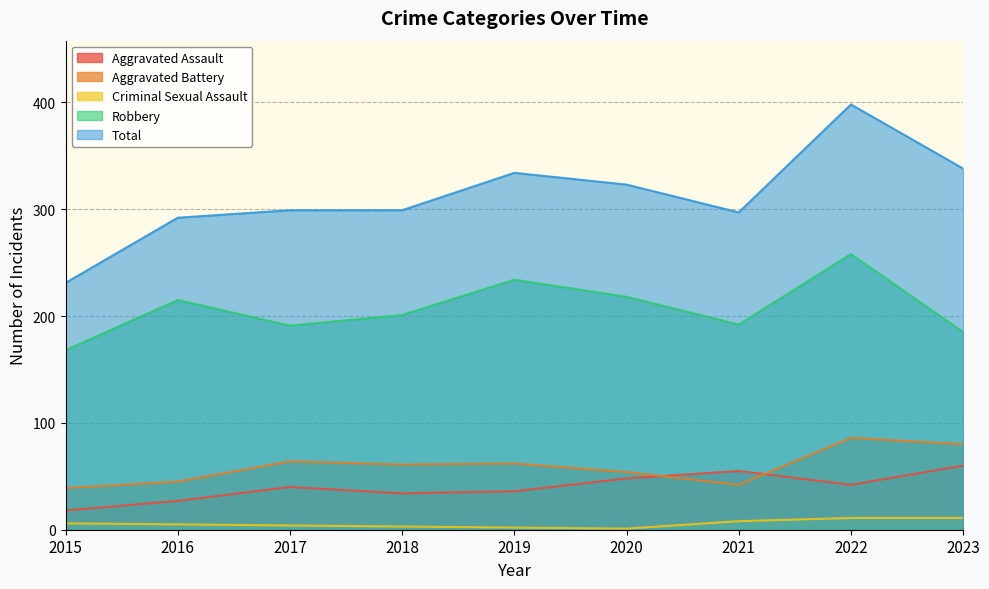

True or false: Total and Robbery intersect in this chart.

False